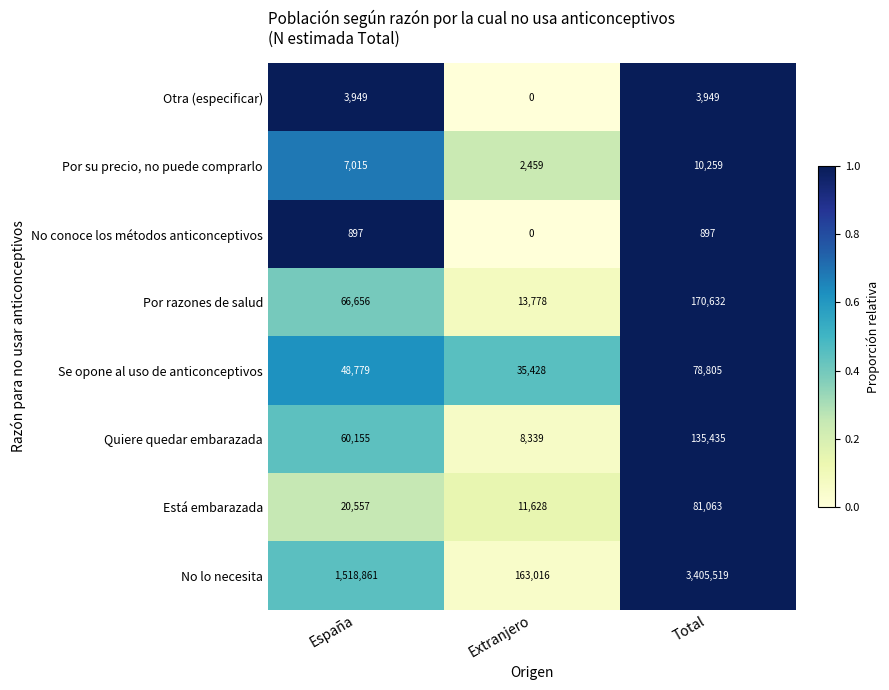

True or false: No lo necesita has a value of 37236 at Extranjero.

False